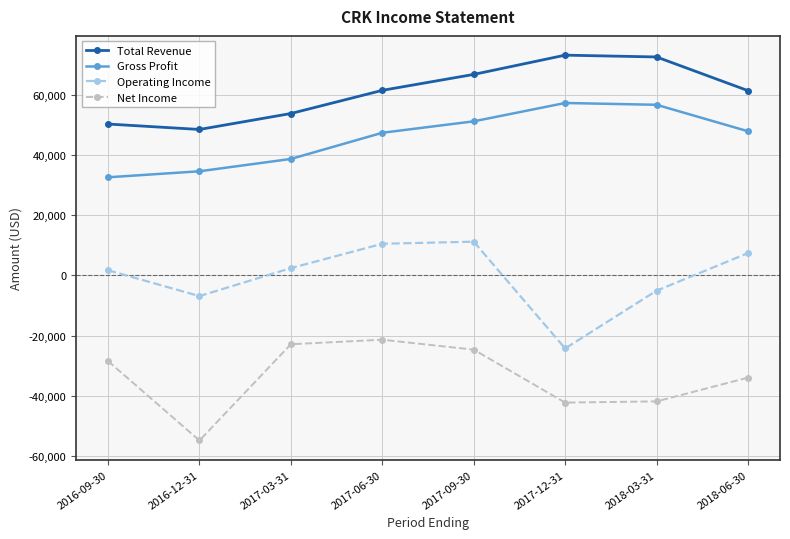

True or false: Gross Profit has a value of 47900 at 2018-06-30.

True